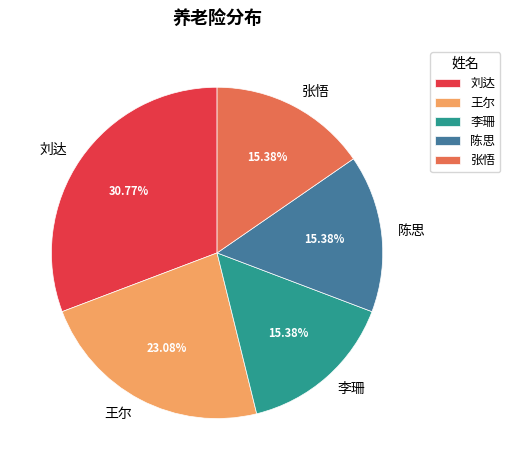

Count the number of slices in the pie.

5